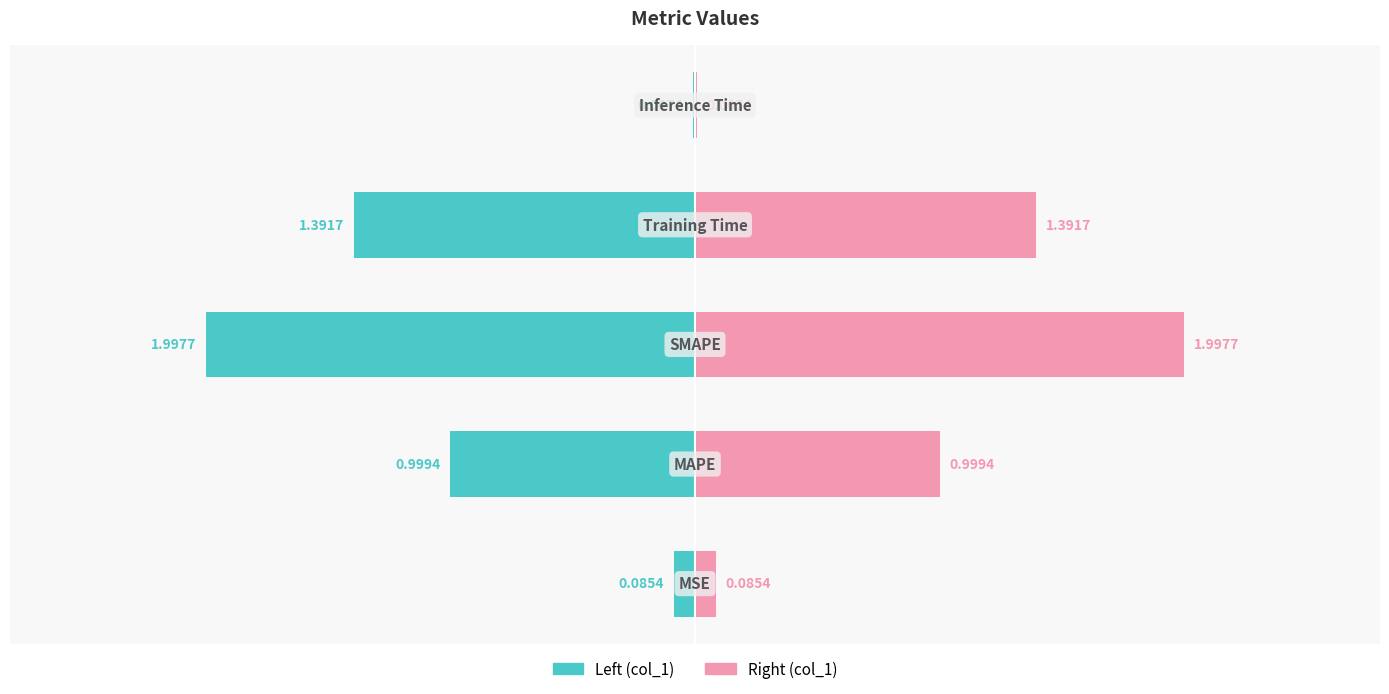

Reading left to right, what are all the values shown in this chart?

col_1 (left): −3=-0.1	−2=-1.0	−1=-2.0	0=-1.4	1=-0.0
col_1 (right): −3=0.1	−2=1.0	−1=2.0	0=1.4	1=0.0